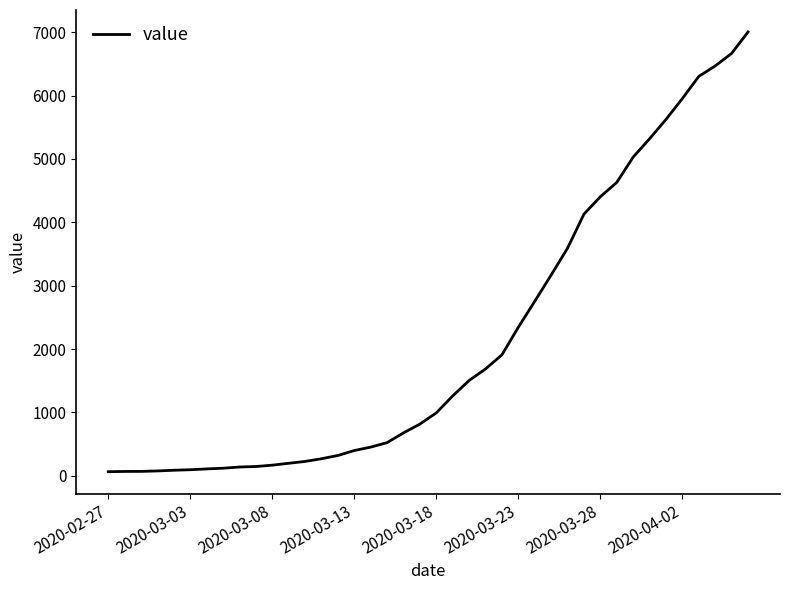

What is the maximum value shown in the chart?

7004